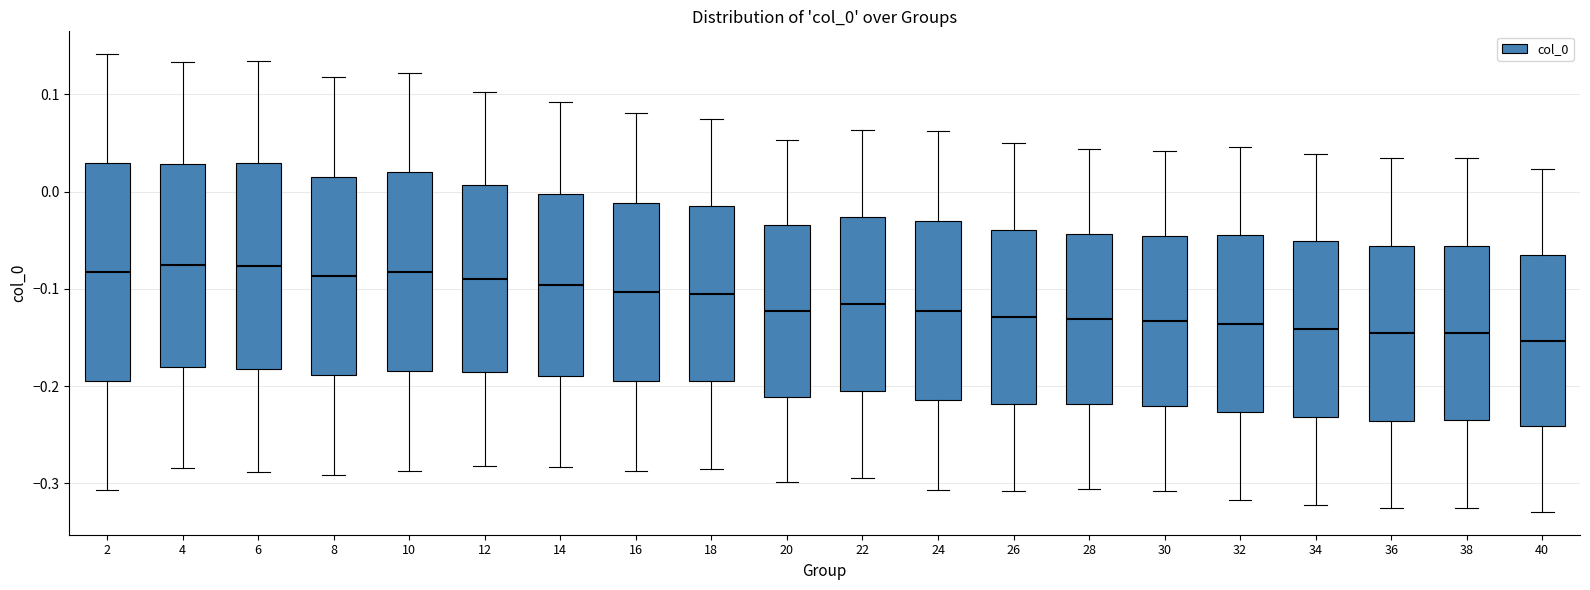

Where does the median line of the box at x = 36 sit on the y-axis? The values are not printed on the chart, so give them approximately, as read against the axis.

-0.15